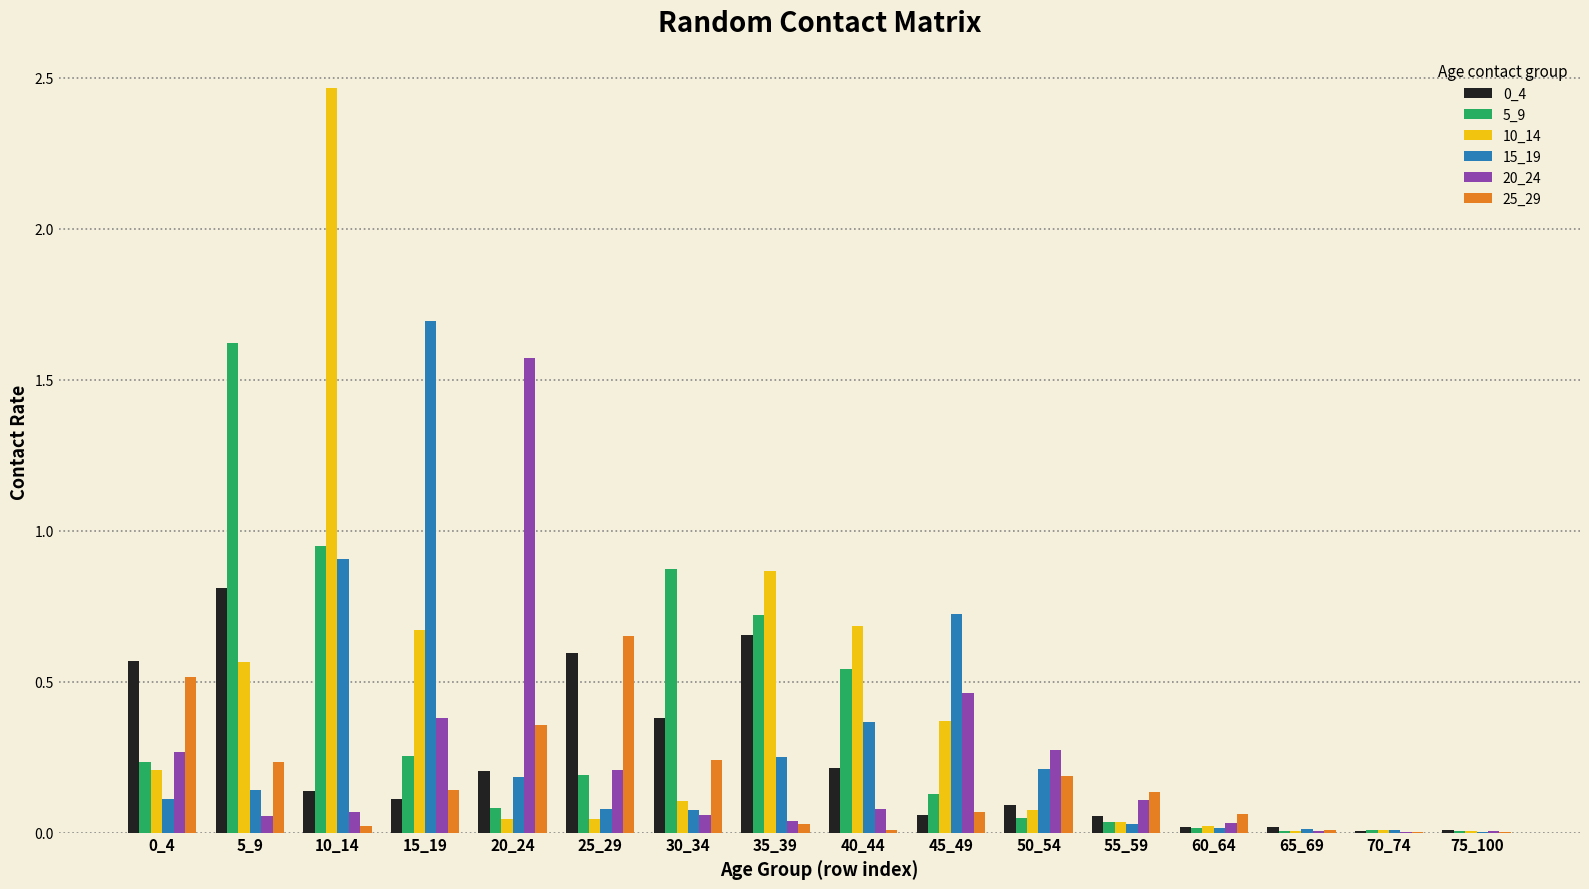

The 15_19 series shows 0.4 at 40_44. True or false?

True